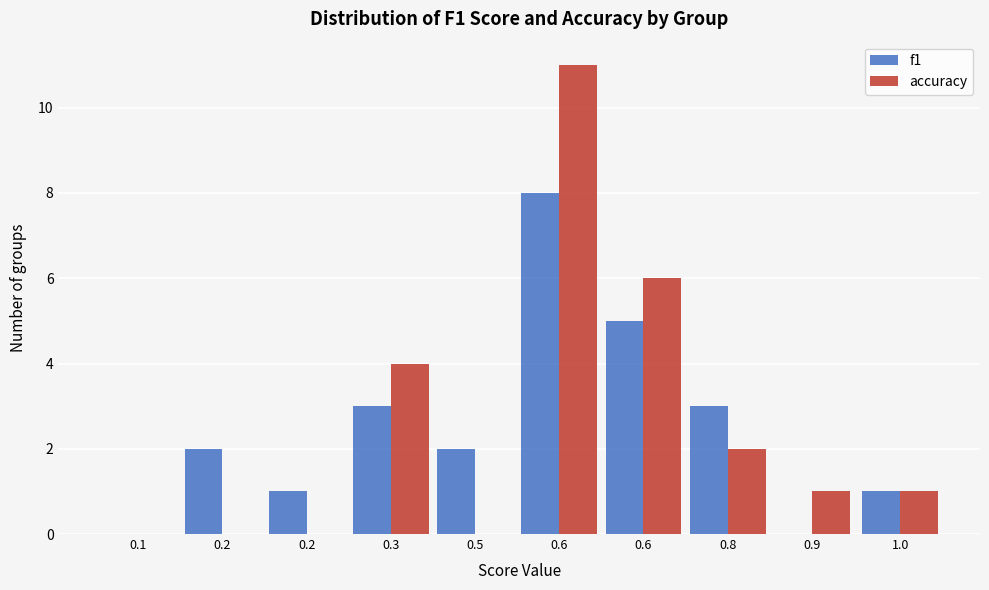

What are all the series names shown in the legend?

f1, accuracy